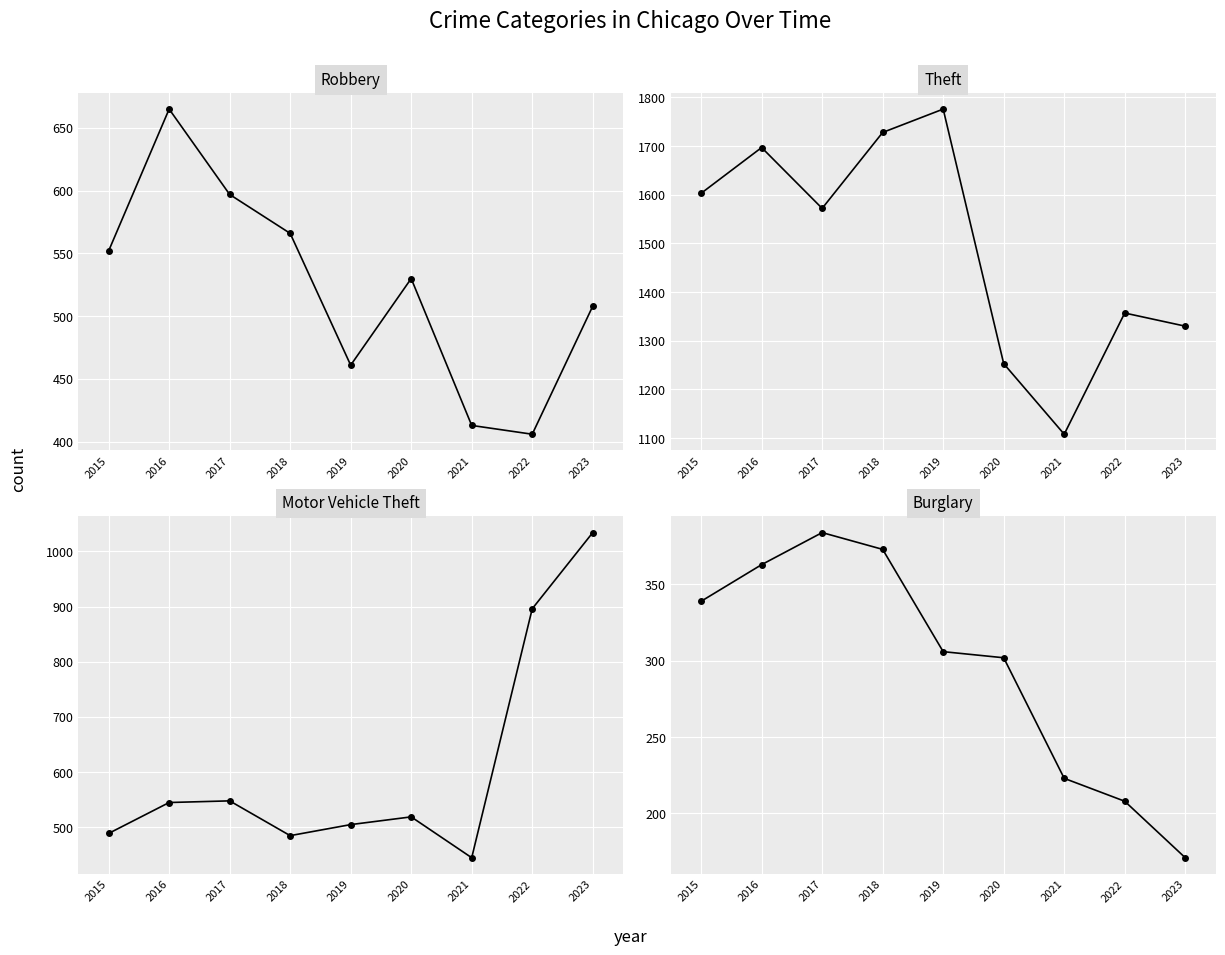

Where do Robbery and Motor Vehicle Theft first cross each other?

2018 and 2019